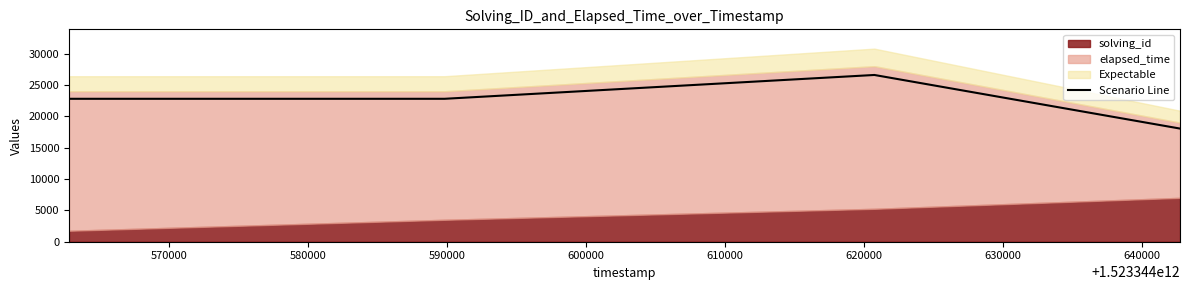

What is the highest value of the Scenario Line series?

26600